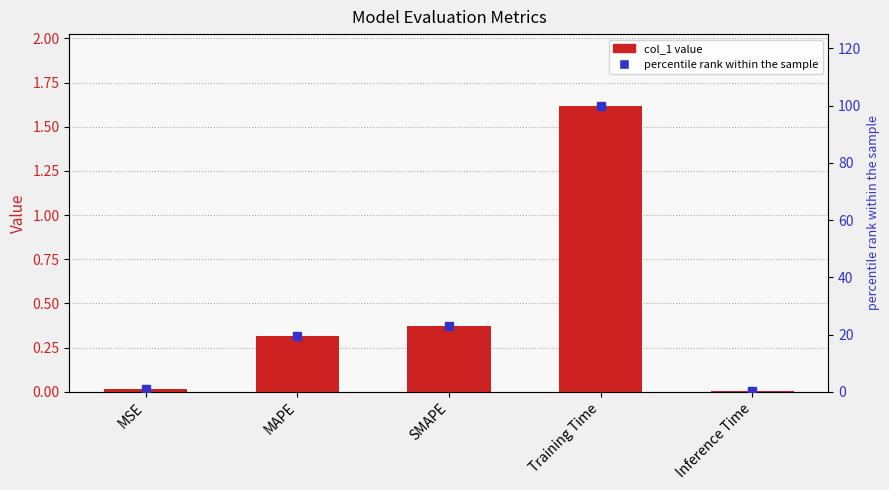

What is the label of the 5th bar from the left?

Inference Time